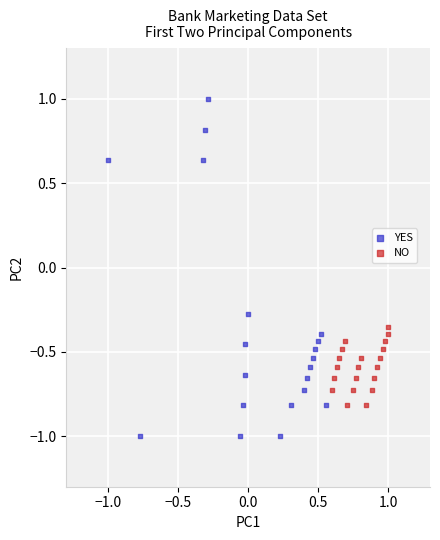

Which series contains the highest Y value?

YES